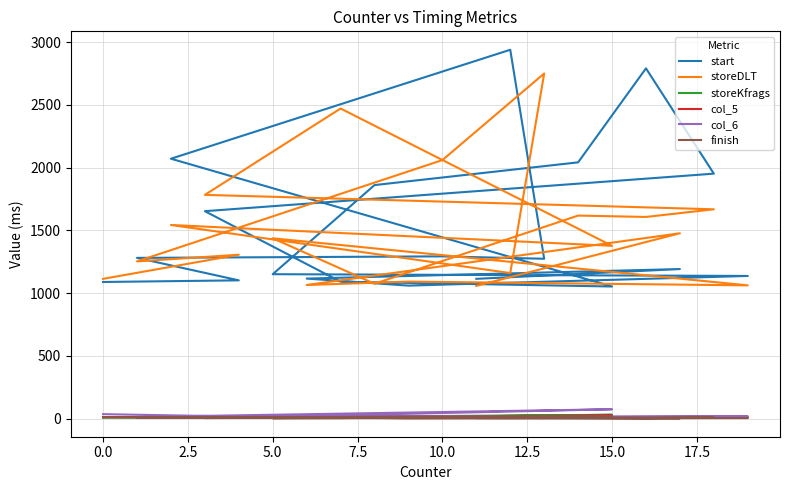

How many values in the col_6 series exceed 15?

9